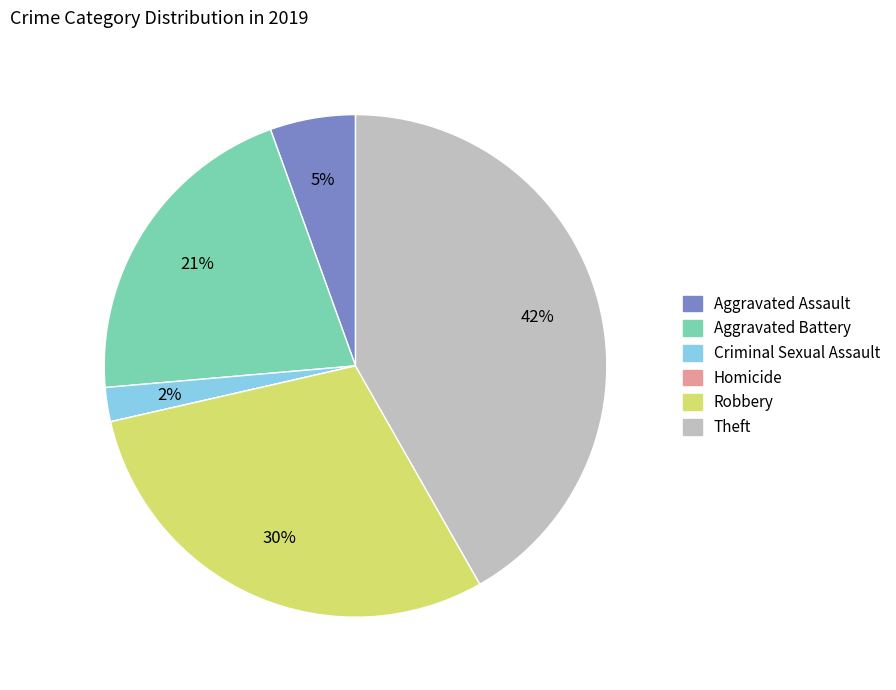

To the nearest percent, what percentage of the pie is Criminal Sexual Assault?

2%